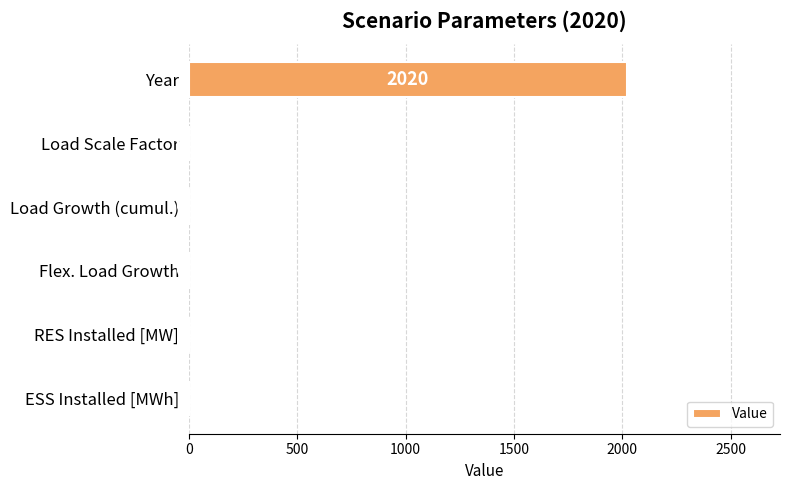

The value at Year is 3069.6. True or false?

False